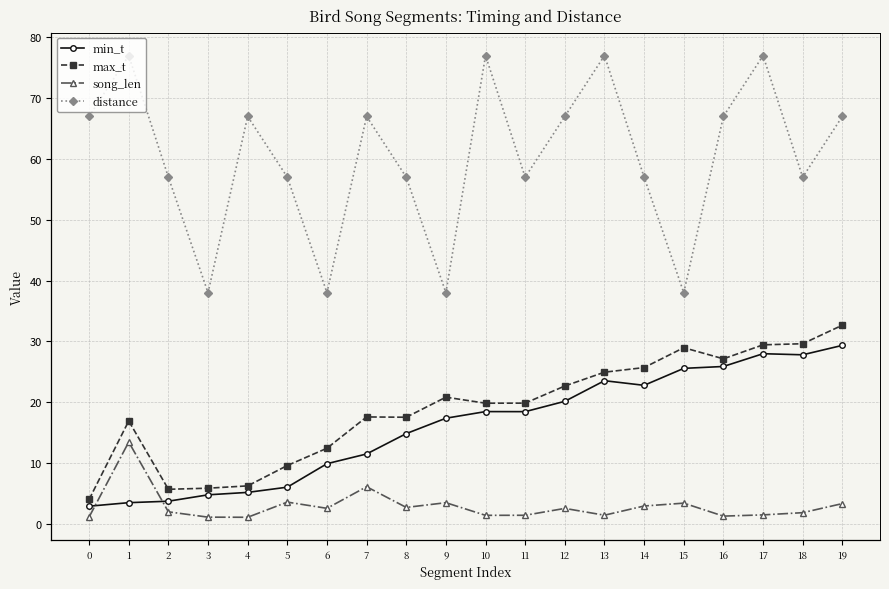

True or false: song_len has a value of 1.5 at 17.

True